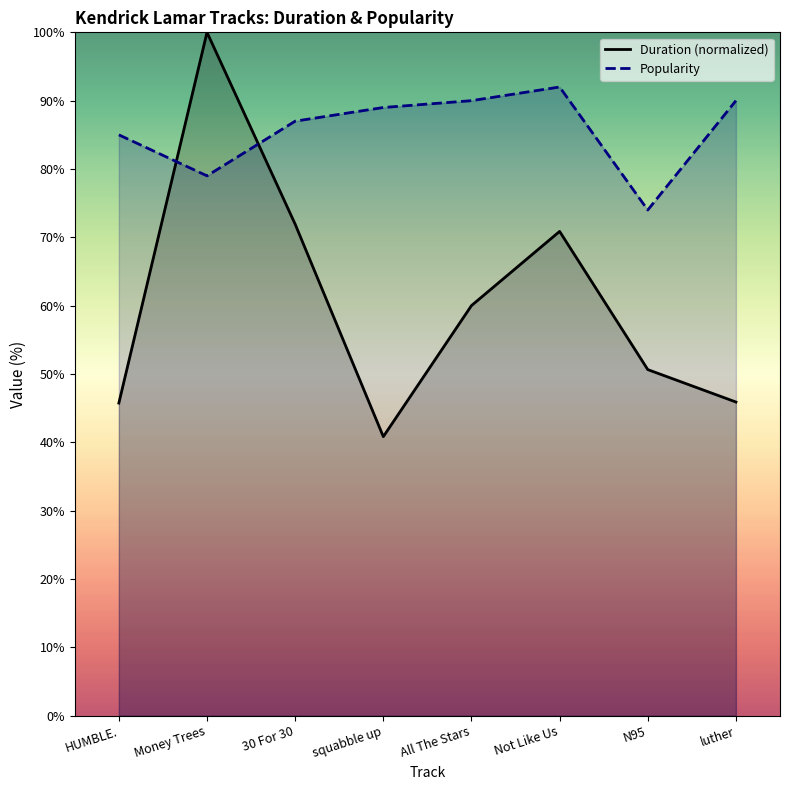

What is the label of the 7th point from the right?

Money Trees